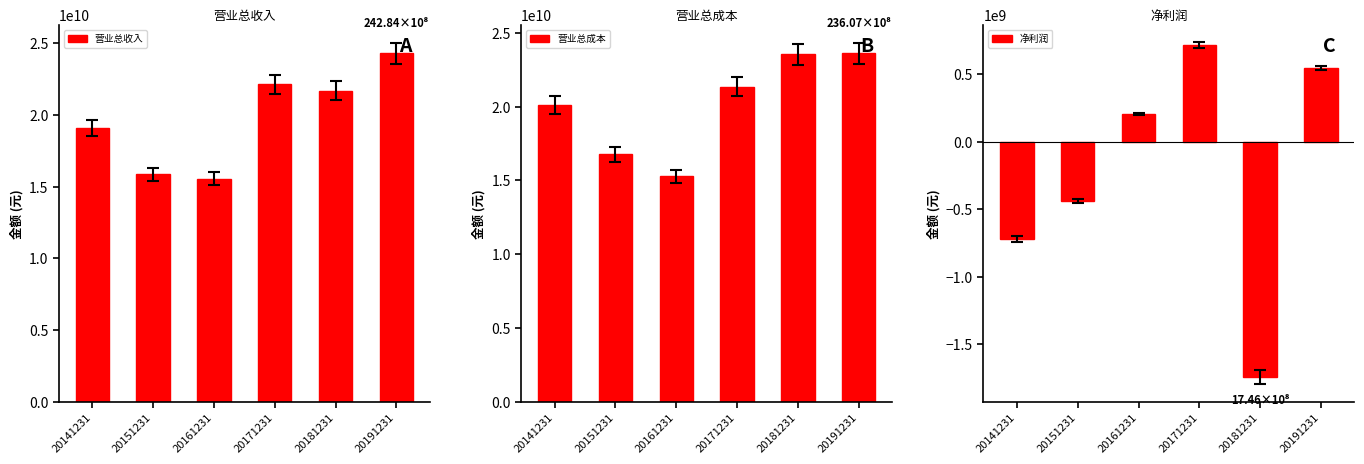

Between 20151231 and 20181231, which is larger?

20181231